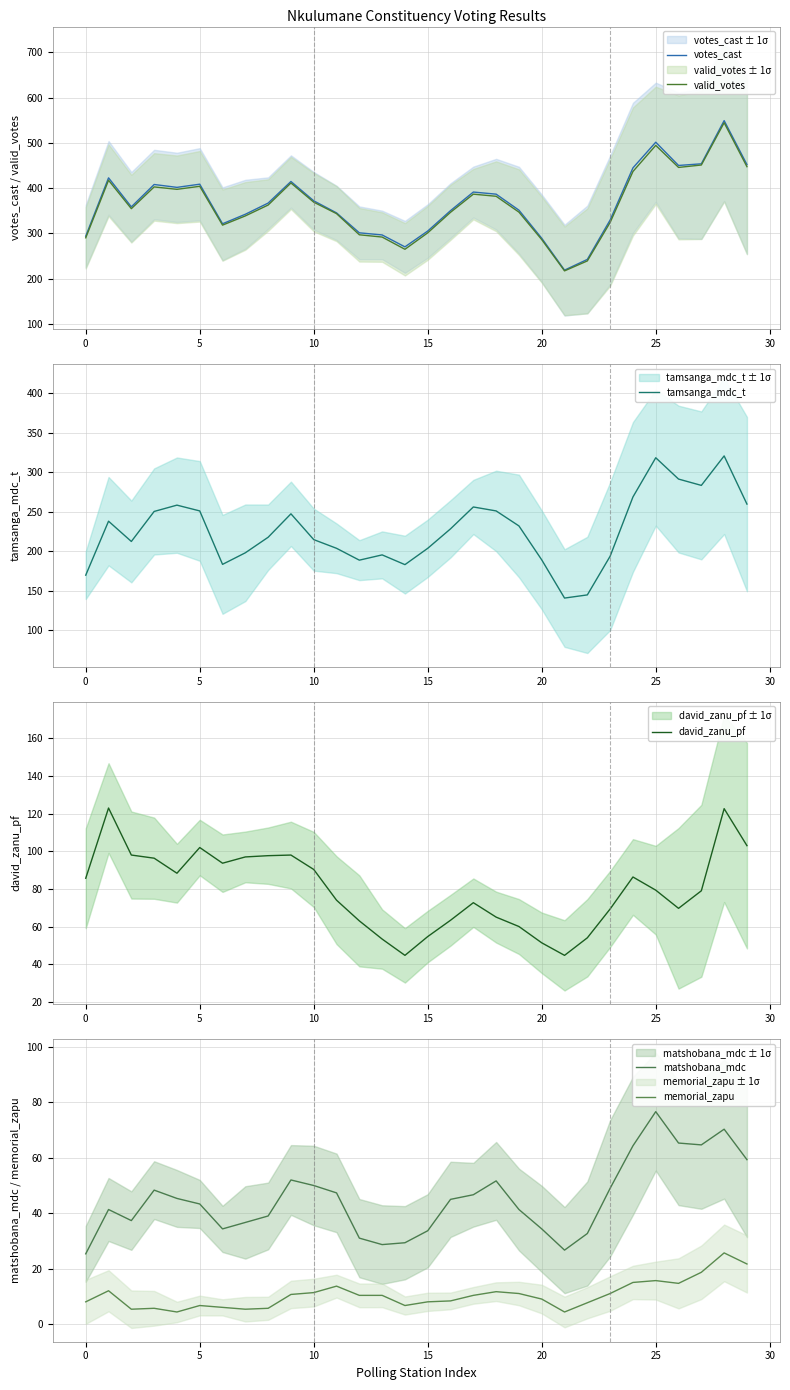

True or false: tamsanga_mdc_t and valid_votes cross at least once.

False